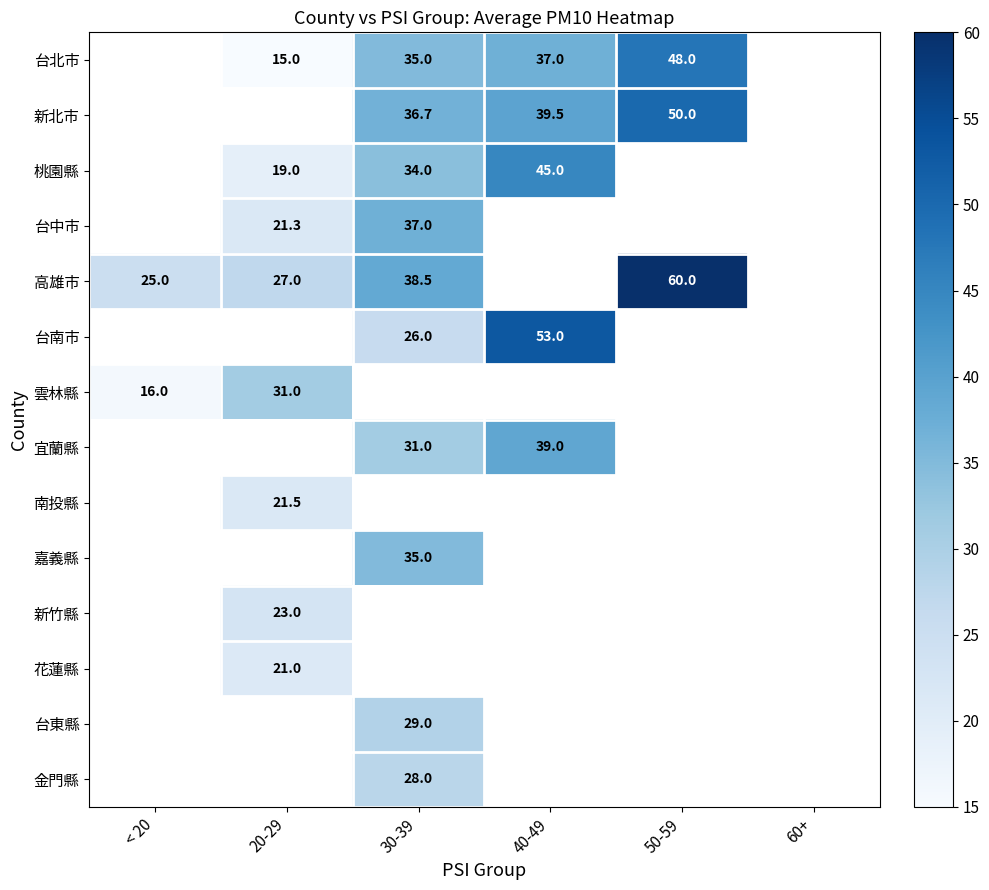

Is it true that 宜蘭縣 equals 39.0 at 40-49?

True